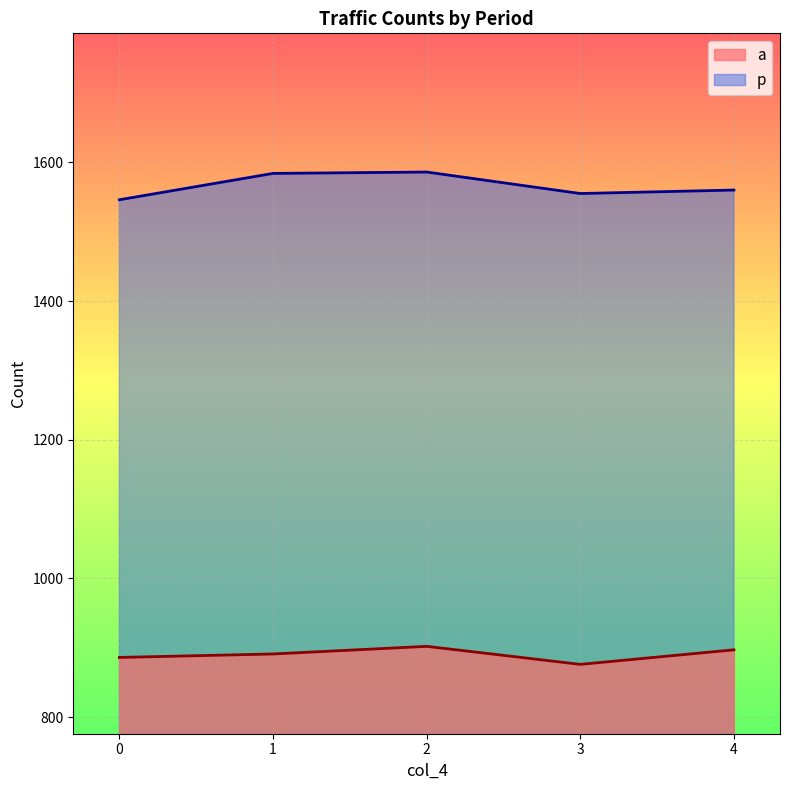

How many lines are shown in the chart?

2